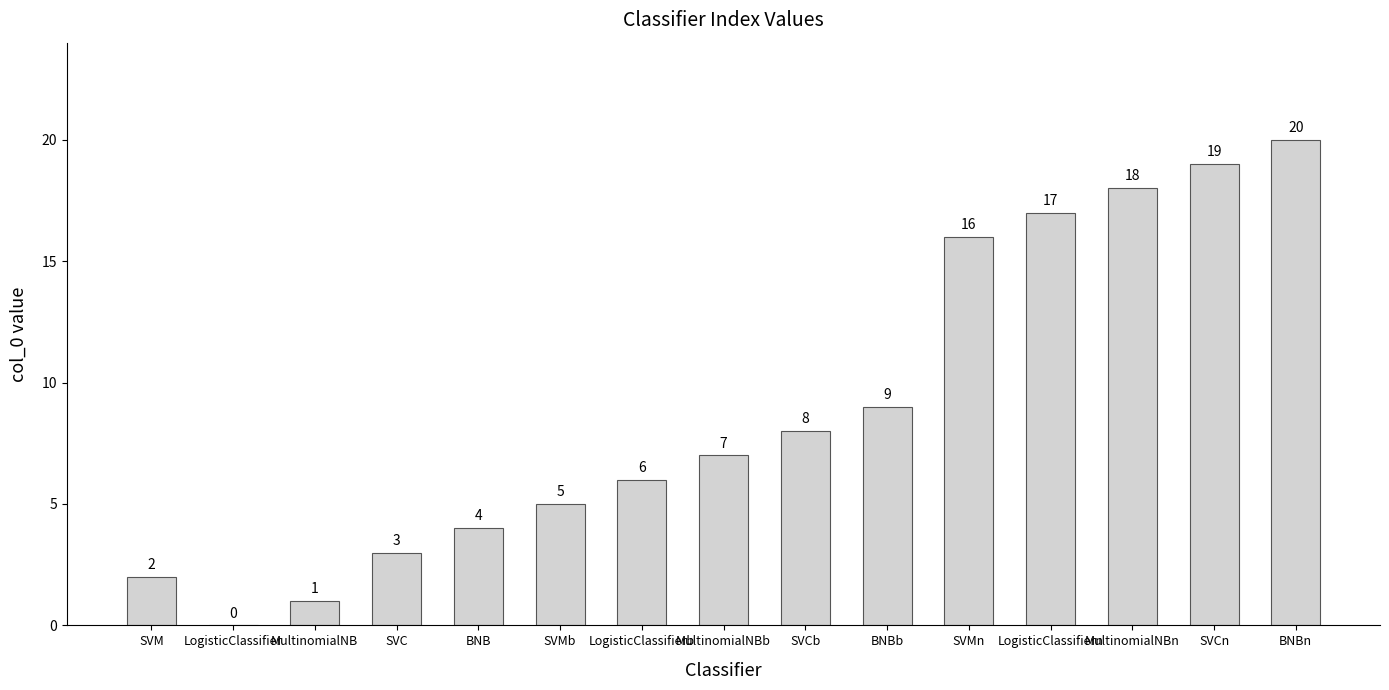

The value at LogisticClassifiern is 17. True or false?

True